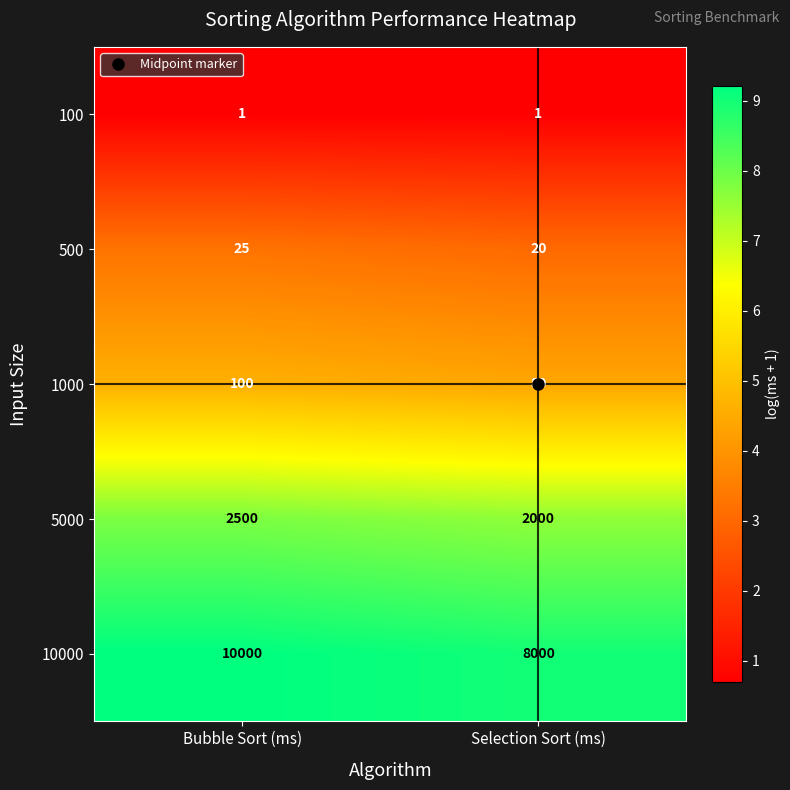

Which category has the lowest value in the 10000 series?

Selection Sort (ms)